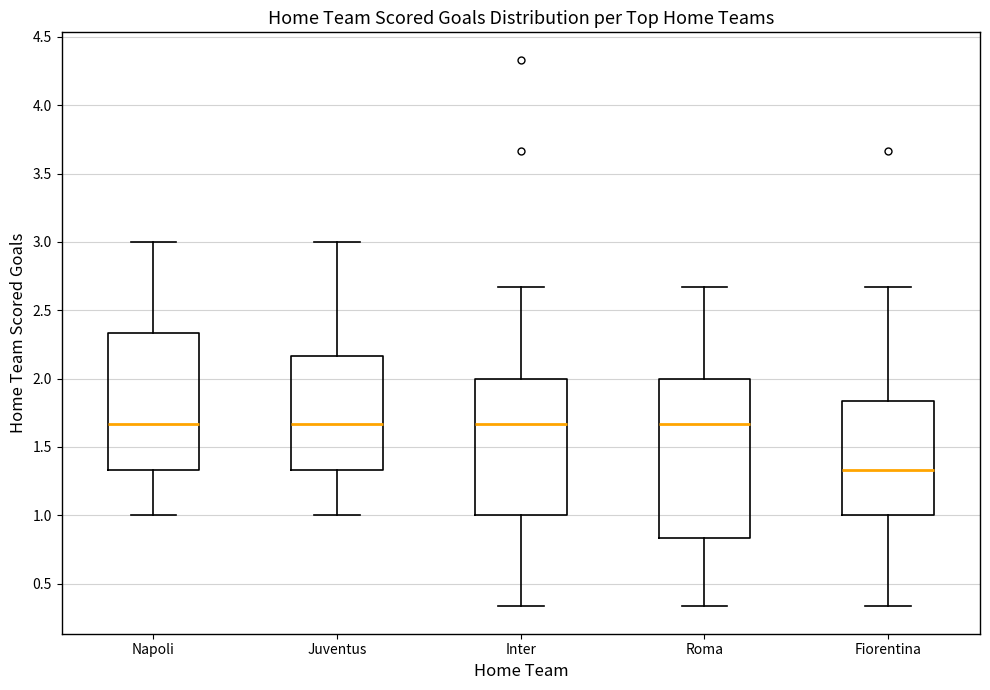

Reading left to right, transcribe this box plot: for each box, give where its median line is, the range the box spans, and where its two whiskers end, as read against the y-axis. The values are not printed on the chart, so give them approximately, as read against the axis.

Napoli: median 1.65, box 1.35 to 2.35, whiskers 1.00 to 3.00
Juventus: median 1.65, box 1.35 to 2.15, whiskers 1.00 to 3.00
Inter: median 1.65, box 1.00 to 2.00, whiskers 0.35 to 2.65
Roma: median 1.65, box 0.85 to 2.00, whiskers 0.35 to 2.65
Fiorentina: median 1.35, box 1.00 to 1.85, whiskers 0.35 to 2.65